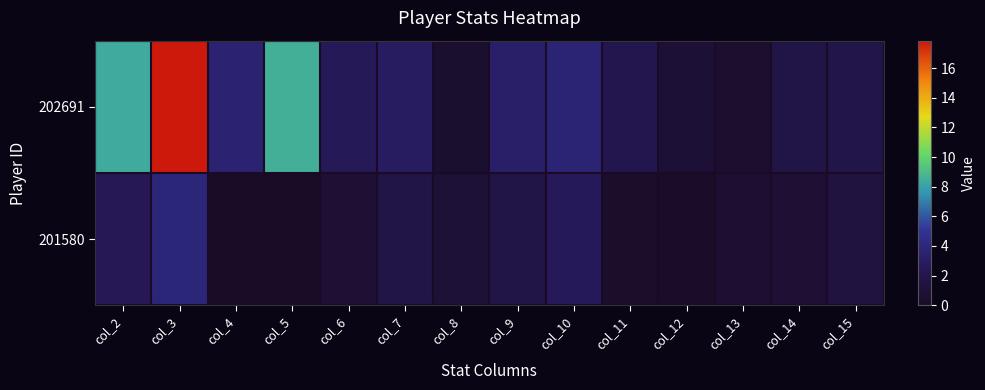

How many categories are shown in the chart?

14